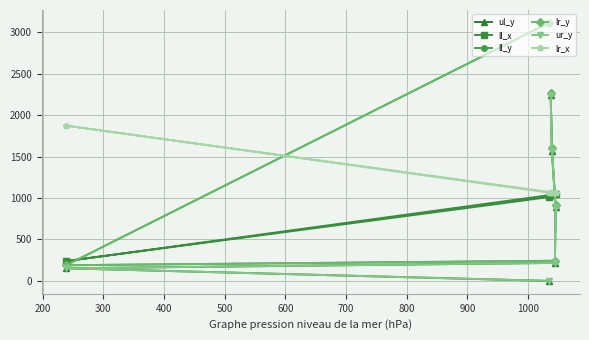

Reading left to right, transcribe all the data shown in this chart.

ul_y: 0	152	217	891	1569	2239
ll_x: 1011	239	1044	1045	1039	1037
ll_y: 3113	189	243	917	1598	2267
lr_y: 3113	189	243	917	1598	2267
ur_y: 0	152	217	891	1569	2239
lr_x: 1065	1873	1064	1064	1060	1058